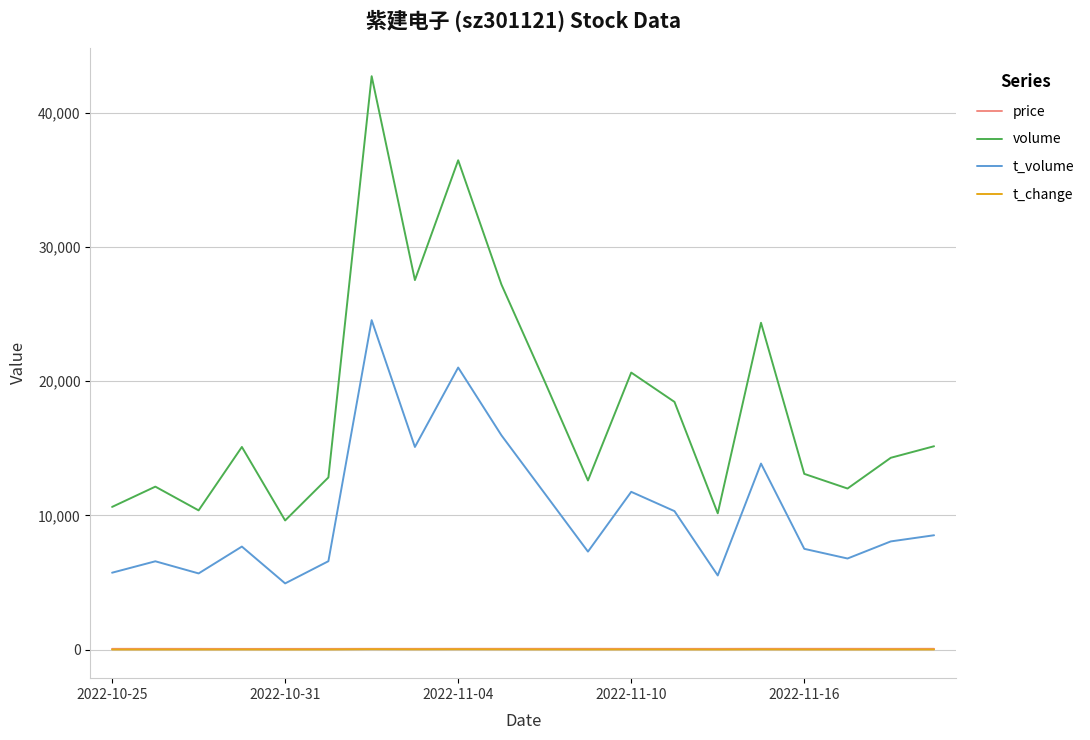

True or false: t_volume and volume cross at least once.

False